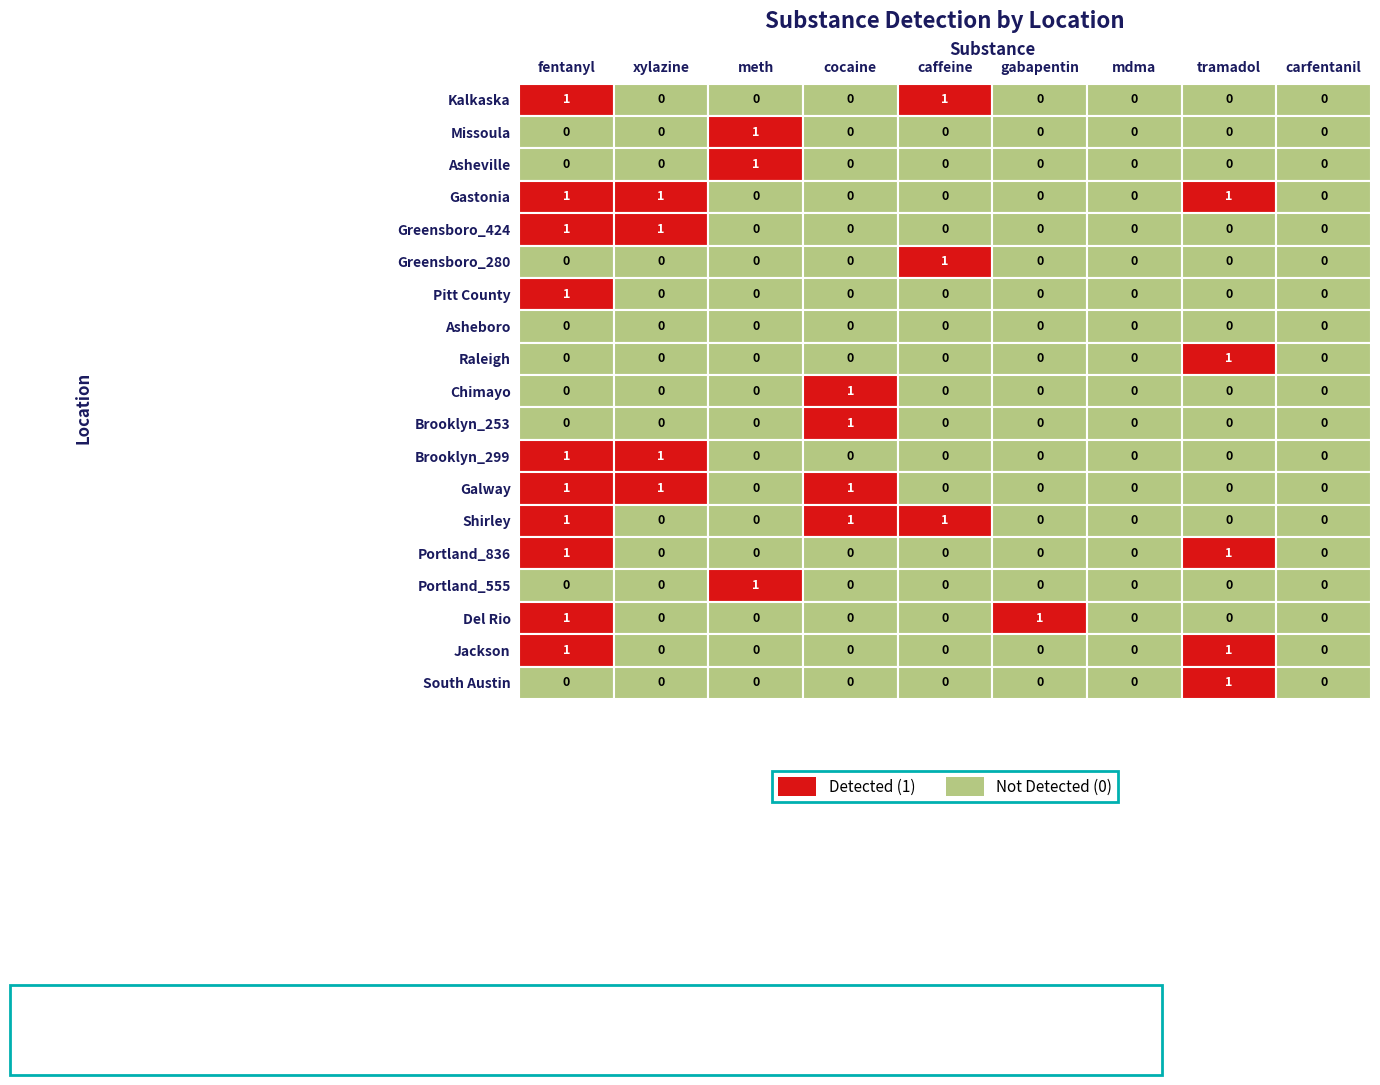

Rank the series at lab_carfentanil from lowest to highest value.

Kalkaska, Missoula, Asheville, Gastonia, Greensboro_424, Greensboro_280, Pitt County, Asheboro, Raleigh, Chimayo, Brooklyn_253, Brooklyn_299, Galway, Shirley, Portland_836, Portland_555, Del Rio, Jackson, South Austin